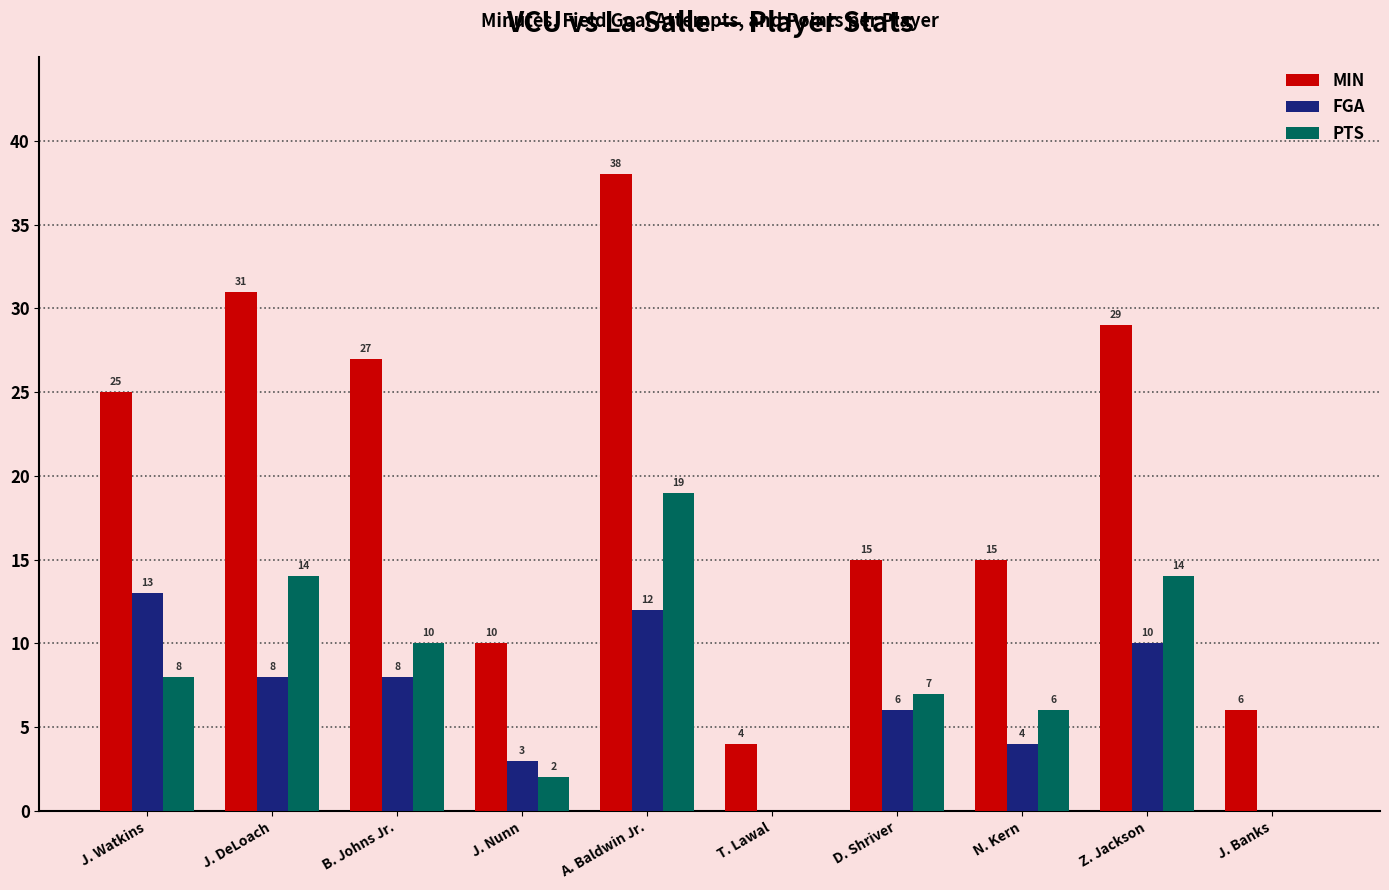

What is the maximum value for PTS?

19